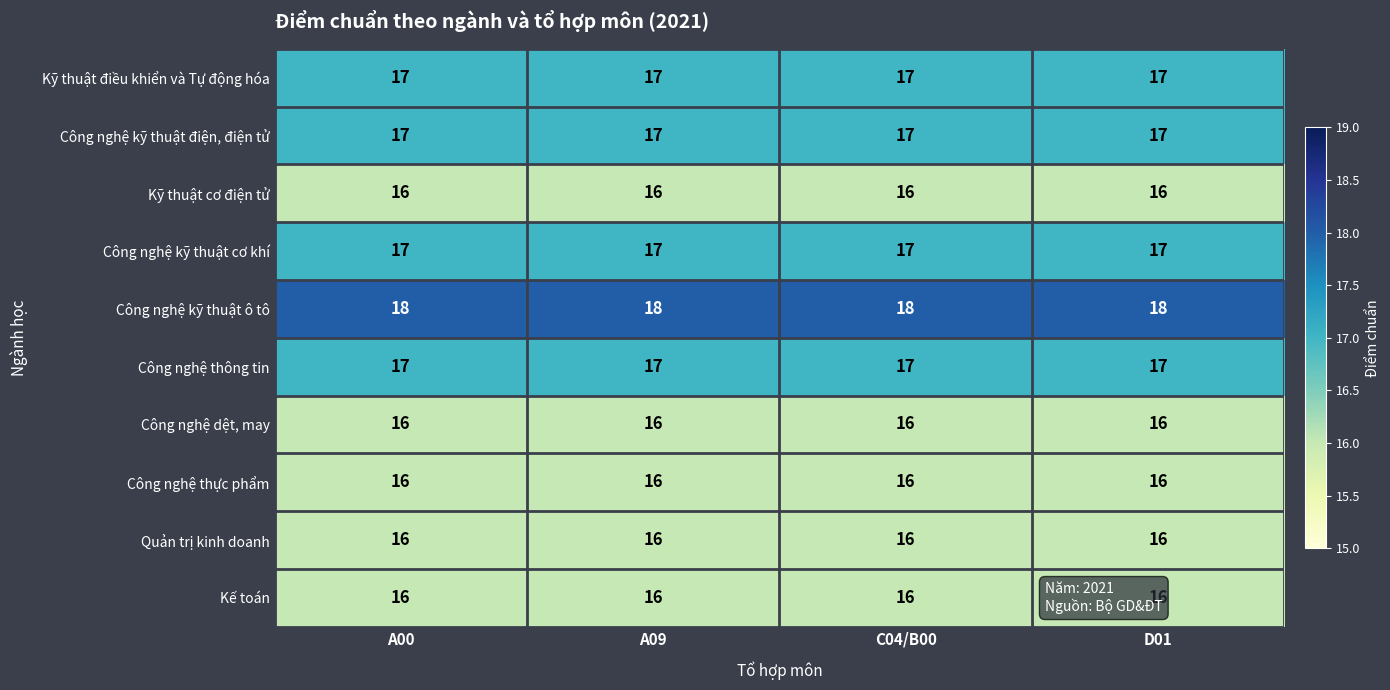

The value of Công nghệ thông tin at A00 is 25. True or false?

False